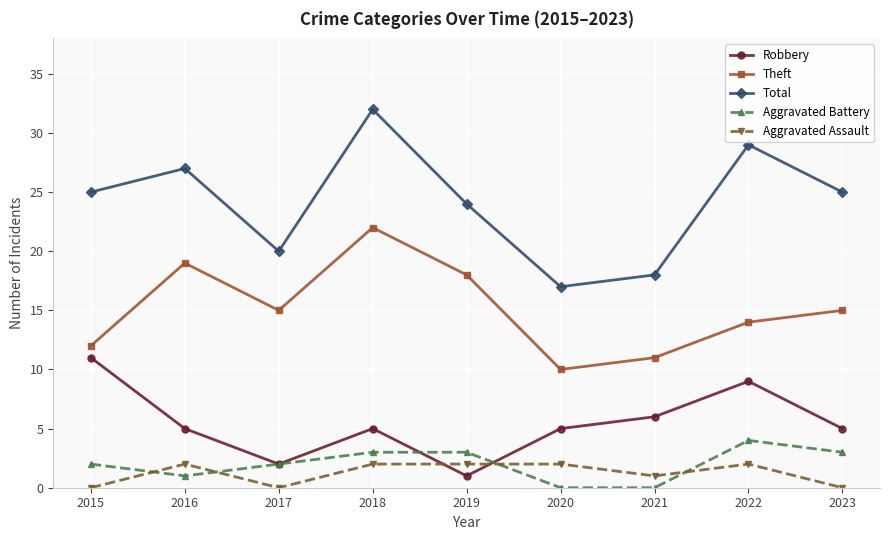

True or false: Robbery and Theft intersect in this chart.

False